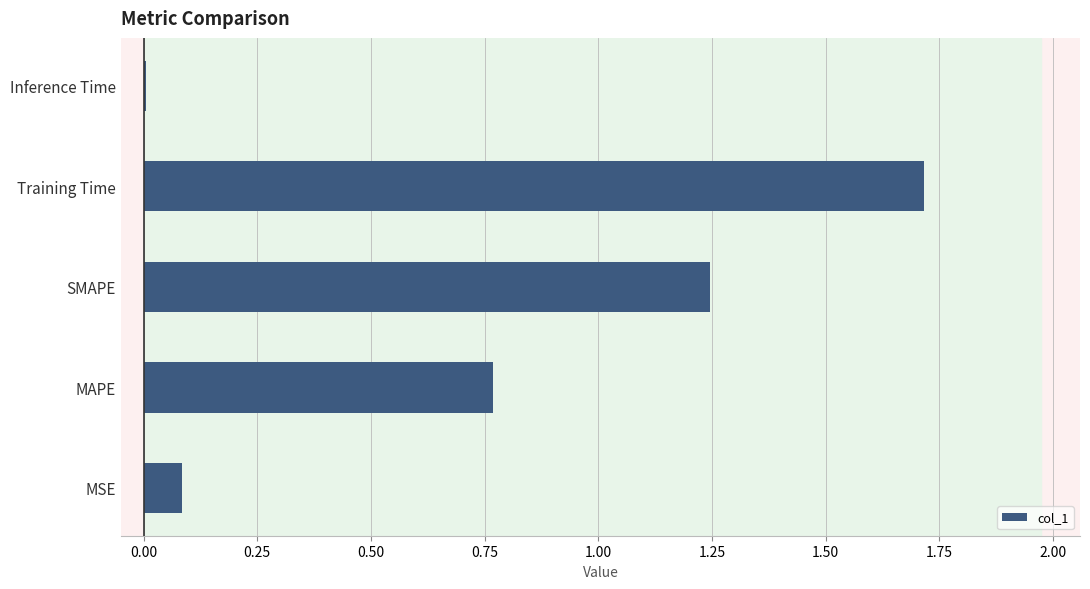

Between MAPE and MSE, which is larger?

MAPE